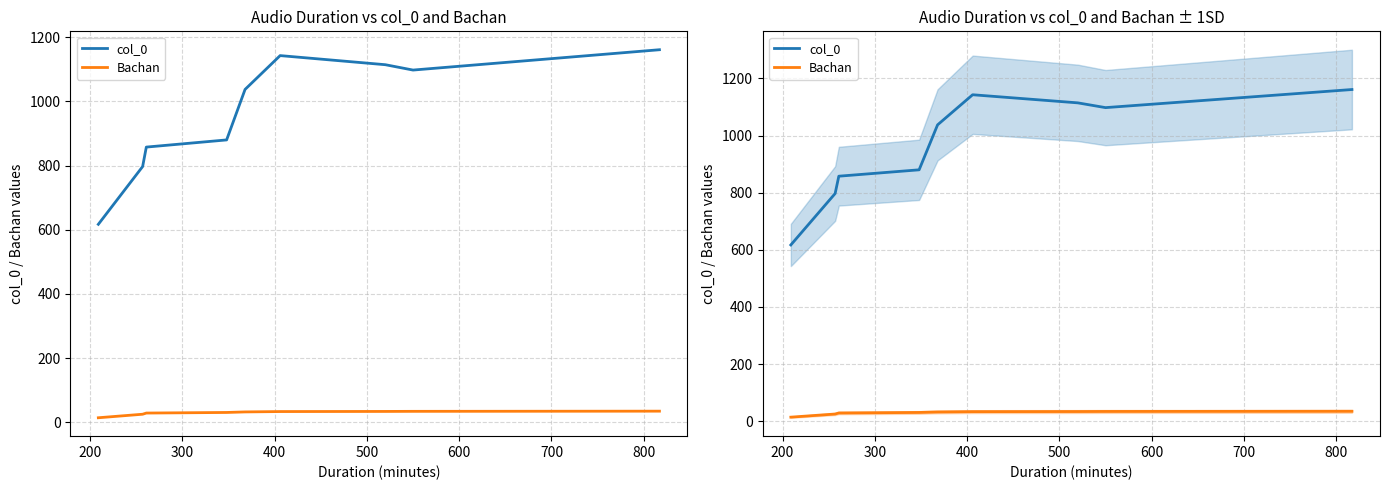

The Bachan series shows 34.0 at 800. True or false?

True